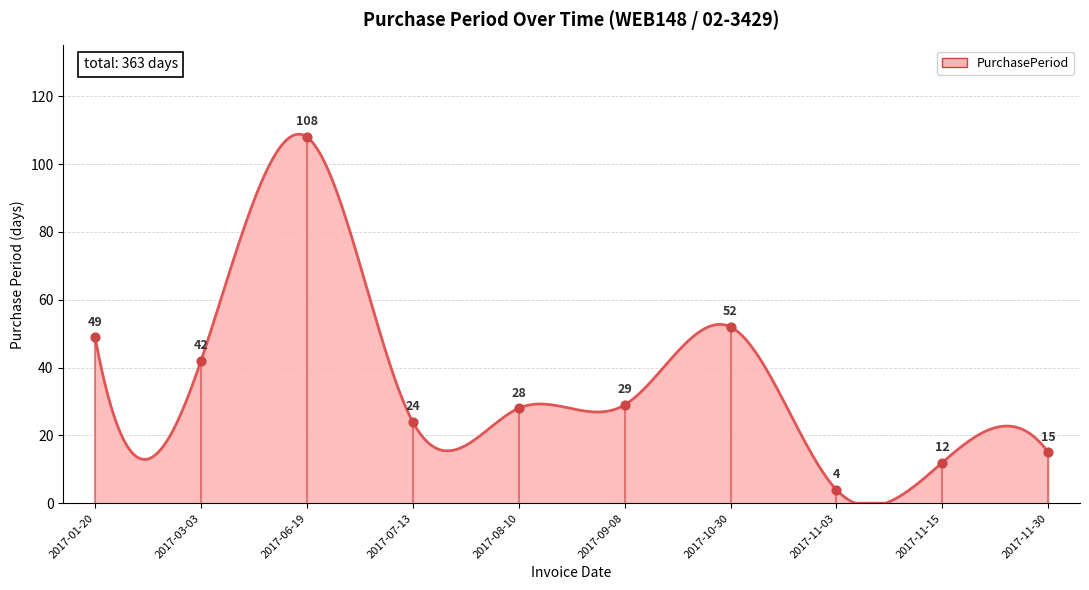

What is the change in value from 2017-06-19 to 2017-11-30?

-93